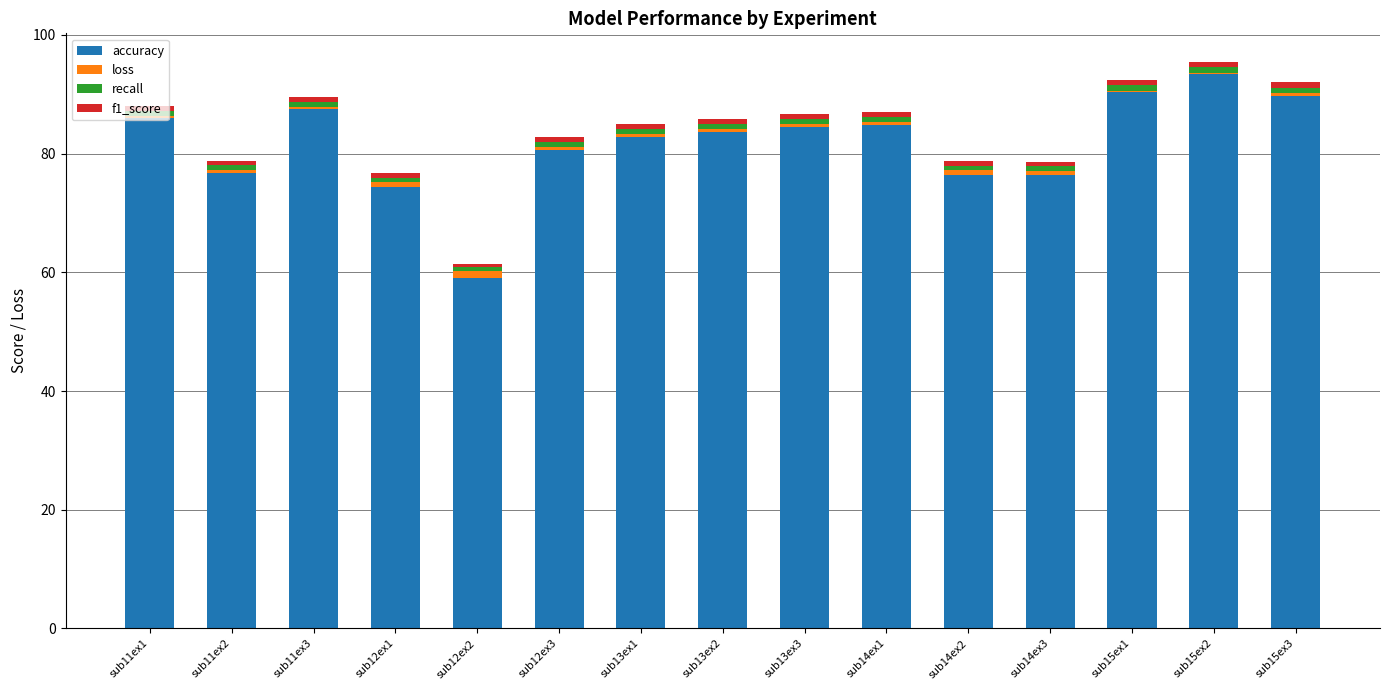

Is it true that accuracy equals 84.5 at sub13ex3?

True